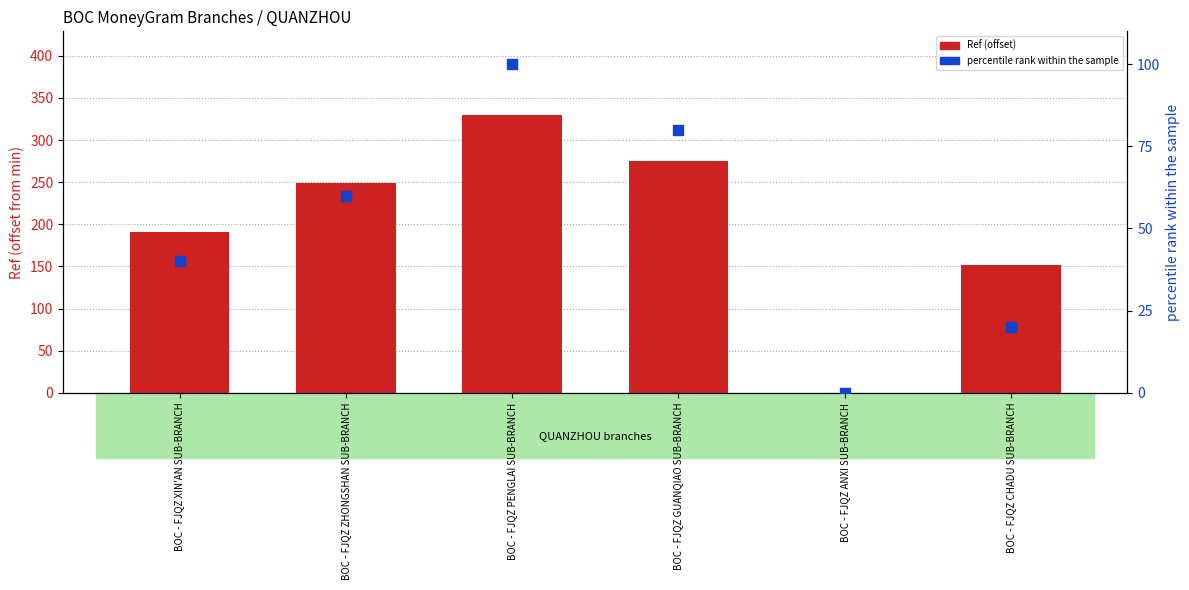

Which series contains the highest Y value?

Ref (offset from min)